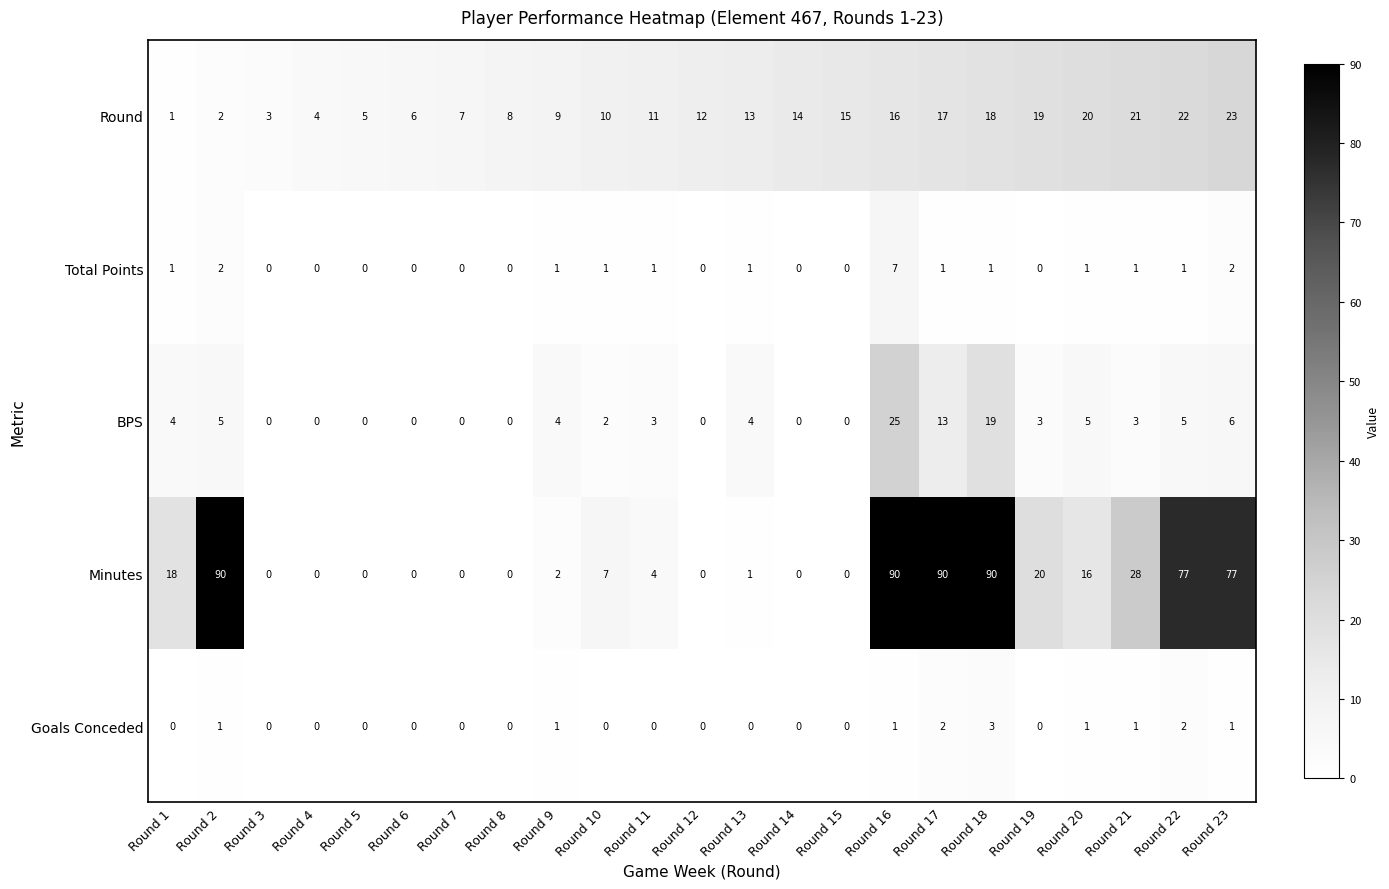

The value of Minutes at Round 4 is 0. True or false?

True